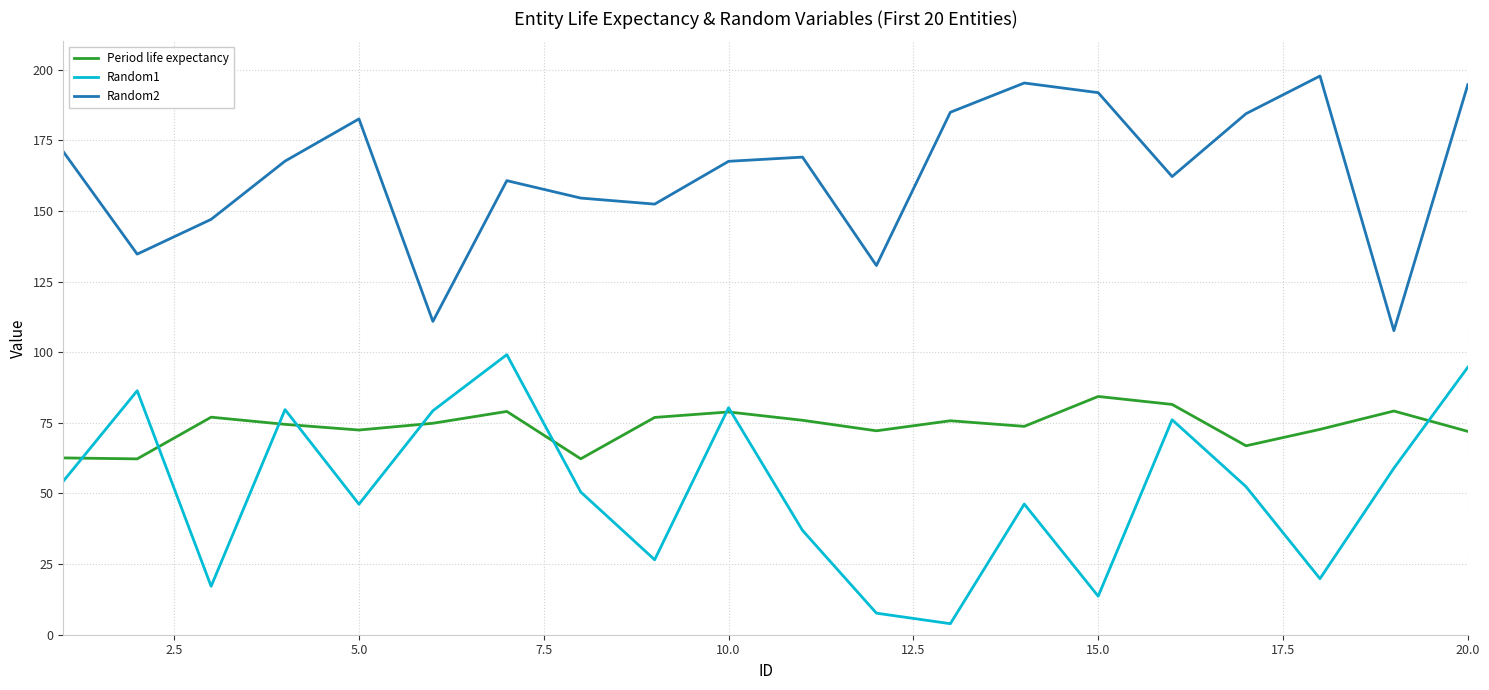

Which series has the largest range (max minus min)?

Random1